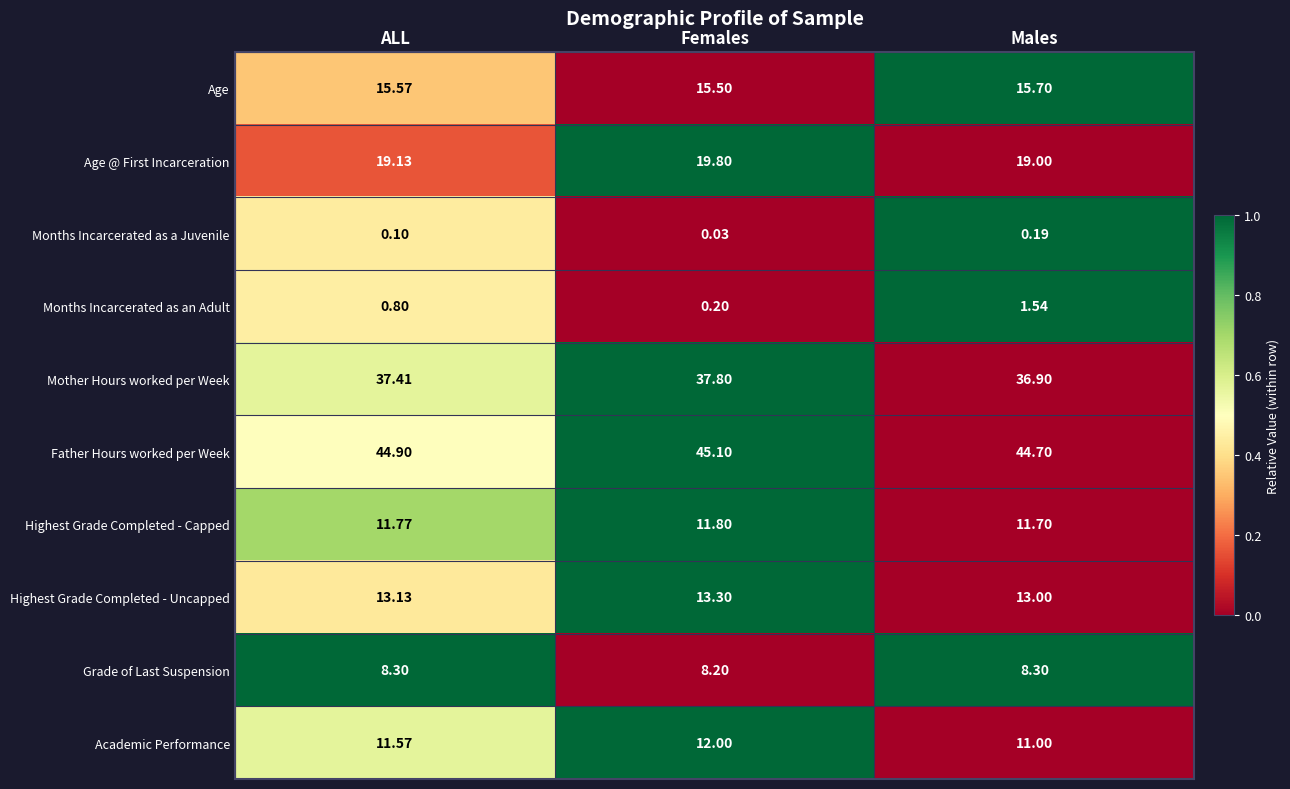

Which series has the largest total across all categories?

Father Hours worked per Week